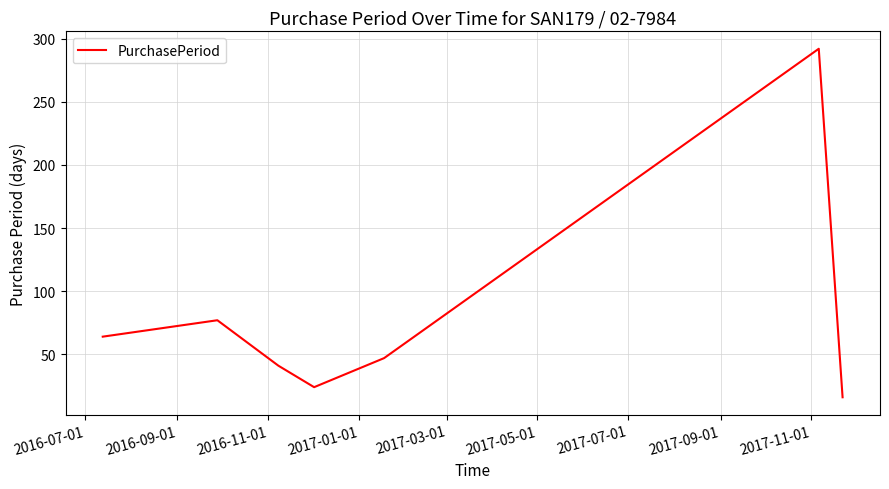

How many interior local valleys (lower than both neighbors) does the data have?

1